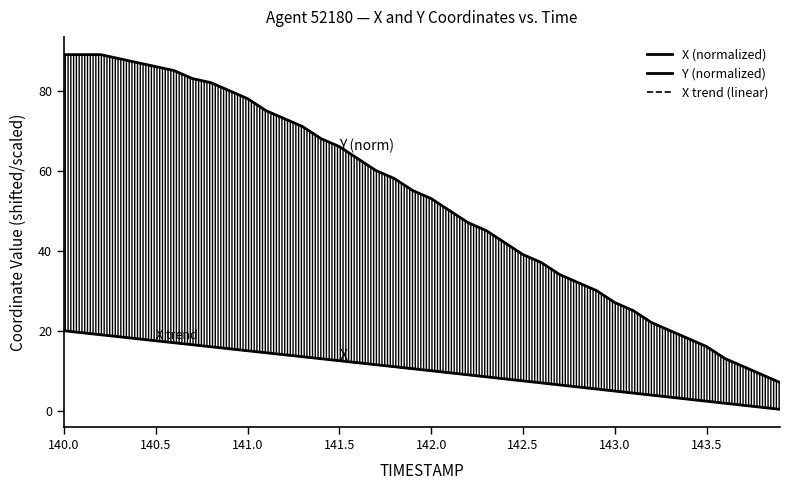

What is the maximum value for Y (normalized)?

89.0